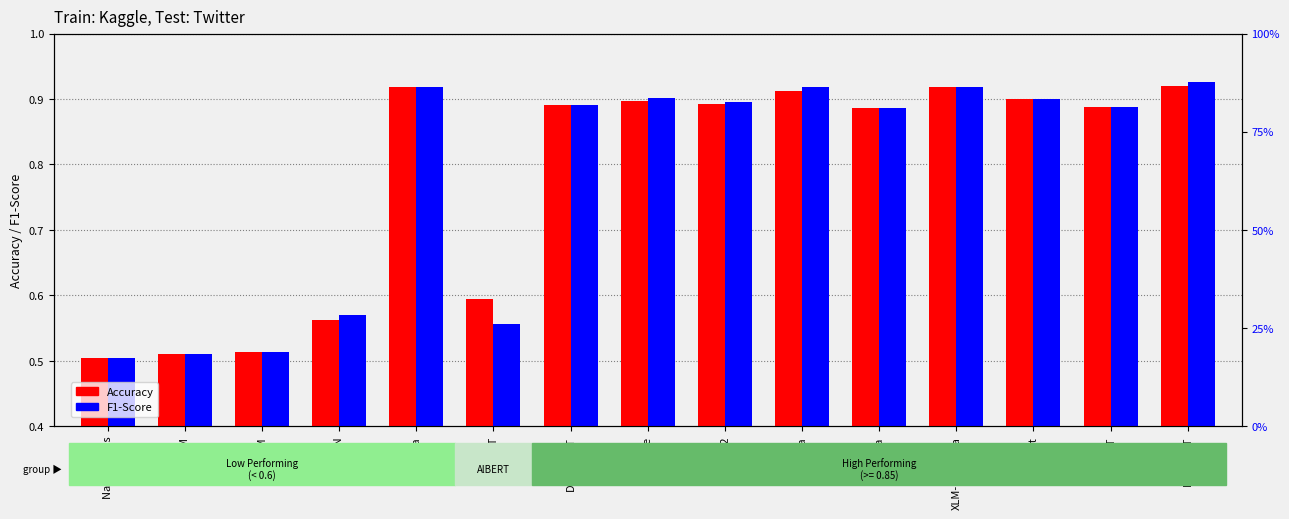

Rank the series at Naive Bayes from highest to lowest value.

Accuracy, F1-Score